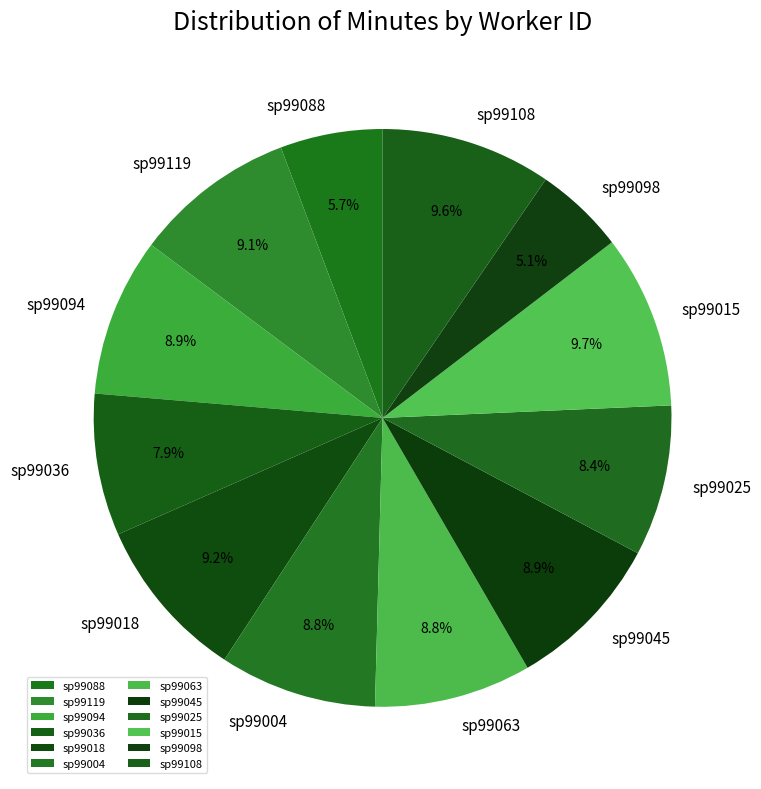

What is the ratio of the value at sp99045 to the value at sp99025?

1.1